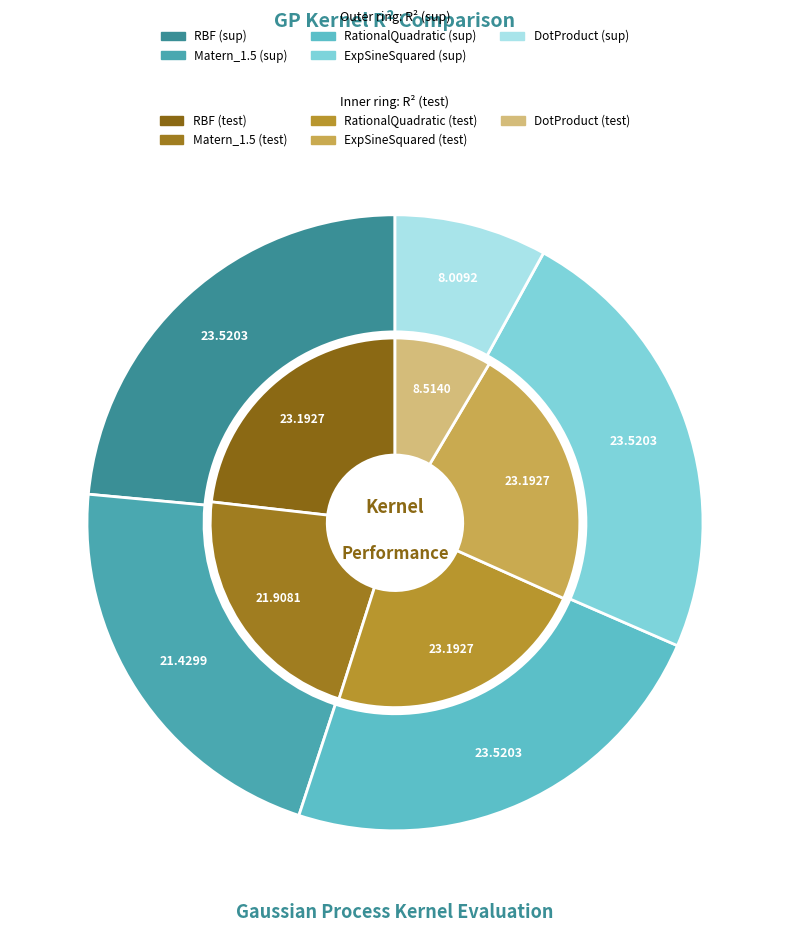

To the nearest percent, what is the combined percentage of RBF and ExpSineSquared?

47%